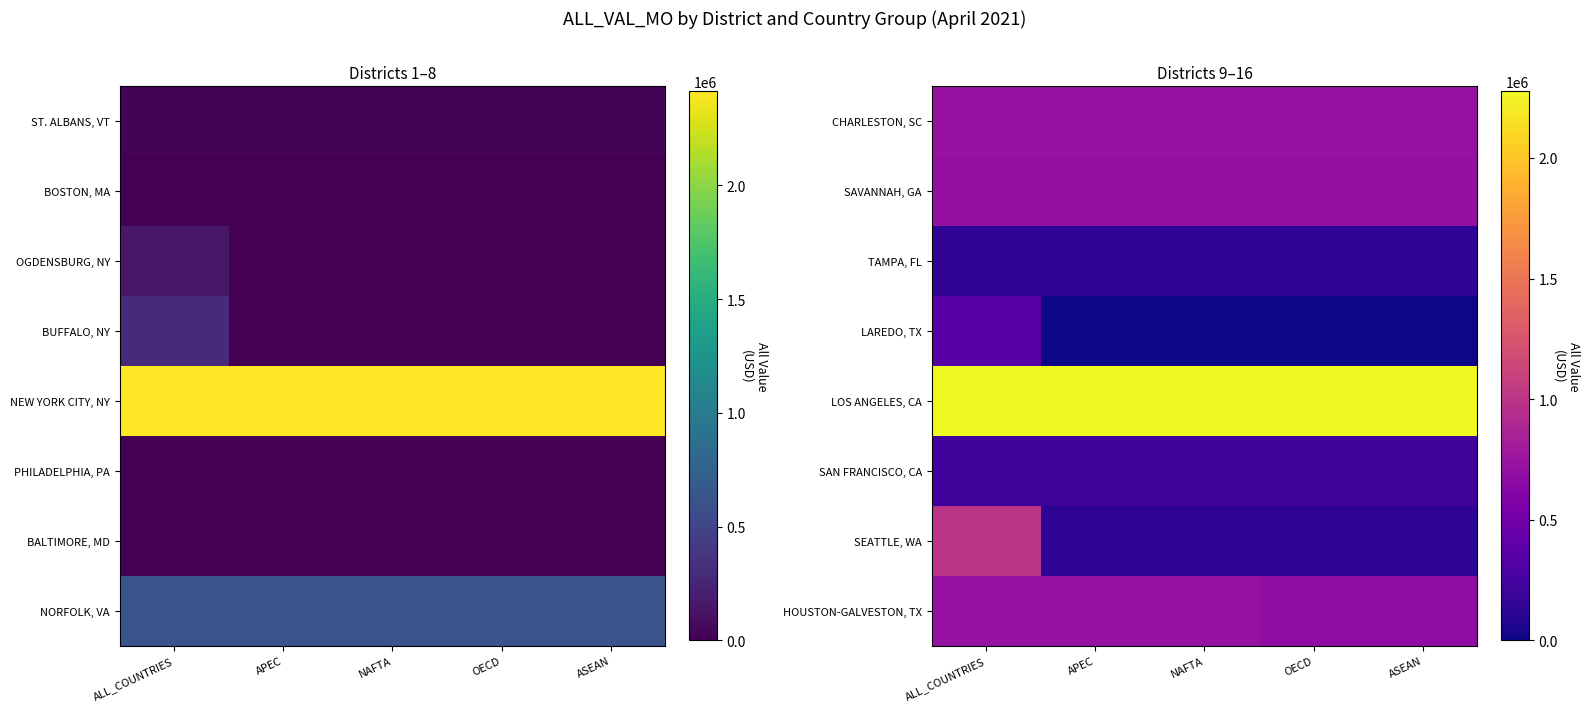

The value of LOS ANGELES, CA at OECD is 2276388. True or false?

True